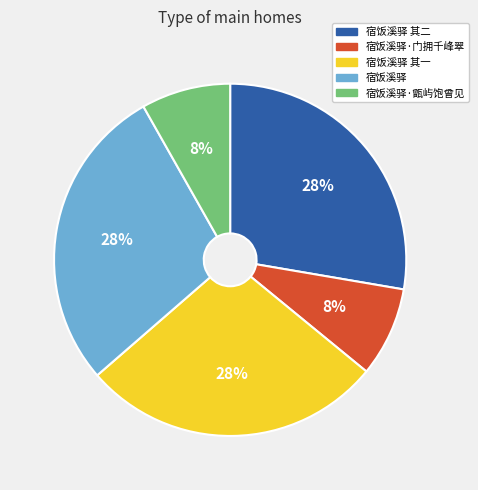

To the nearest percent, what is the average slice percentage?

20%